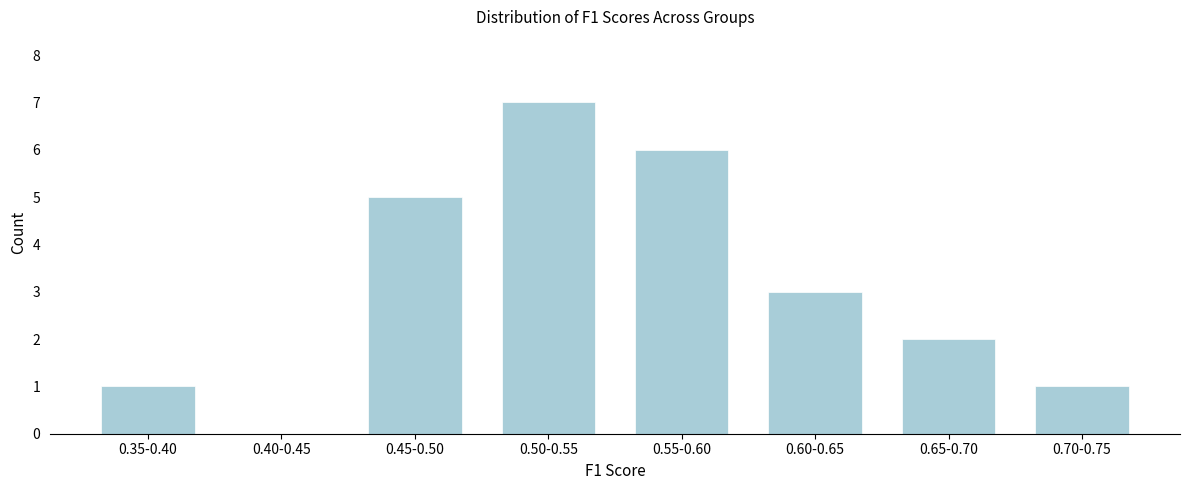

Reading right to left, list all the values displayed in this chart.

0.70-0.75=1	0.65-0.70=2	0.60-0.65=3	0.55-0.60=6	0.50-0.55=7	0.45-0.50=5	0.40-0.45=0	0.35-0.40=1